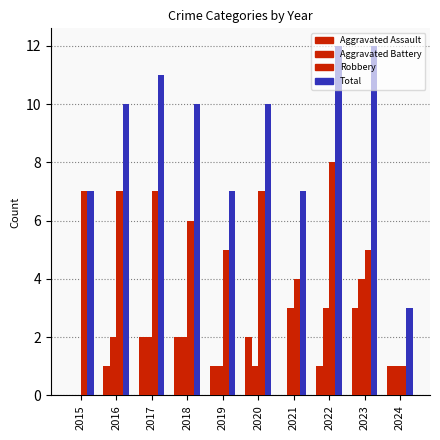

Reading left to right, what are all the values shown in this chart?

Aggravated Assault: 0	1	2	2	1	2	0	1	3	1
Aggravated Battery: 0	2	2	2	1	1	3	3	4	1
Robbery: 7	7	7	6	5	7	4	8	5	1
Total: 7	10	11	10	7	10	7	12	12	3